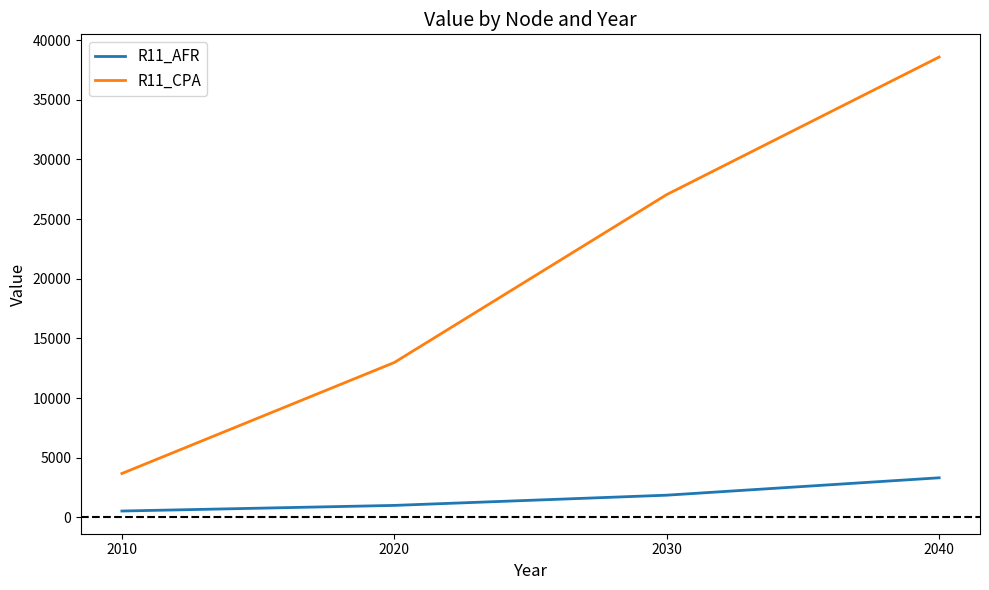

What are all the series names shown in the legend?

R11_AFR, R11_CPA